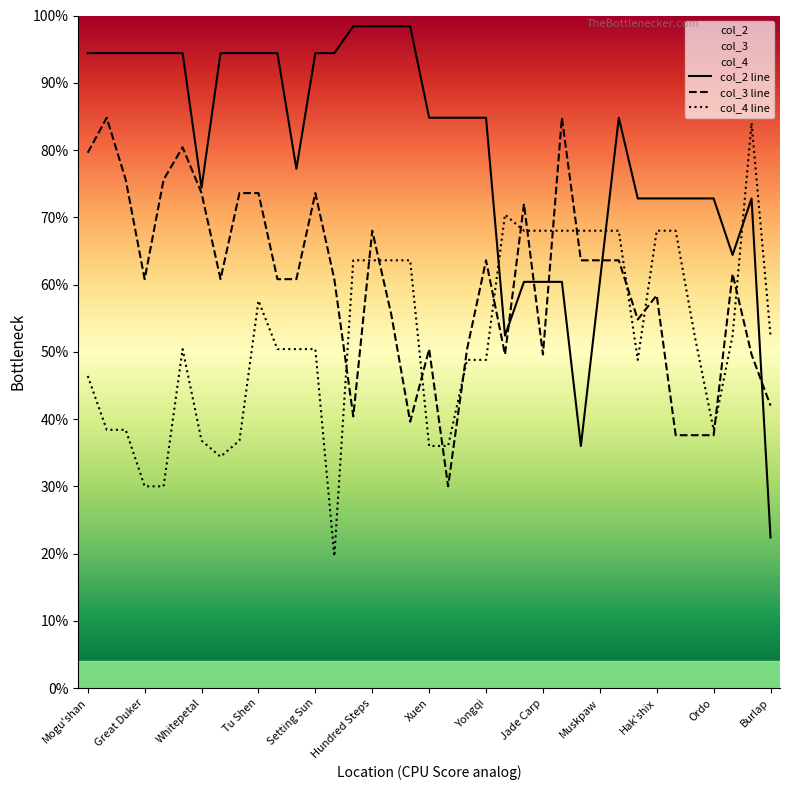

Reading right to left, transcribe all the data shown in this chart.

col_2 line: 22.4	72.8	64.4	72.8	72.8	72.8	72.8	72.8	84.8	60.4	36.0	60.4	60.4	60.4	52.4	84.8	84.8	84.8	84.8	98.4	98.4	98.4	98.4	94.4	94.4	77.2	94.4	94.4	94.4	94.4	74.4	94.4	94.4	94.4	94.4	94.4	94.4
col_3 line: 42.0	49.6	61.6	37.6	37.6	37.6	58.4	54.8	63.6	63.6	63.6	84.8	49.6	72.0	49.6	63.6	50.4	30.0	50.4	39.6	55.6	68.0	40.4	60.8	73.6	60.8	60.8	73.6	73.6	60.8	73.6	80.4	75.6	60.8	75.6	84.8	79.6
col_4 line: 52.4	84.0	52.4	38.4	52.4	68.0	68.0	48.8	68.0	68.0	68.0	68.0	68.0	68.0	70.4	48.8	48.8	36.0	36.0	63.6	63.6	63.6	63.6	19.6	50.4	50.4	50.4	57.6	36.8	34.4	36.8	50.4	30.0	30.0	38.4	38.4	46.4